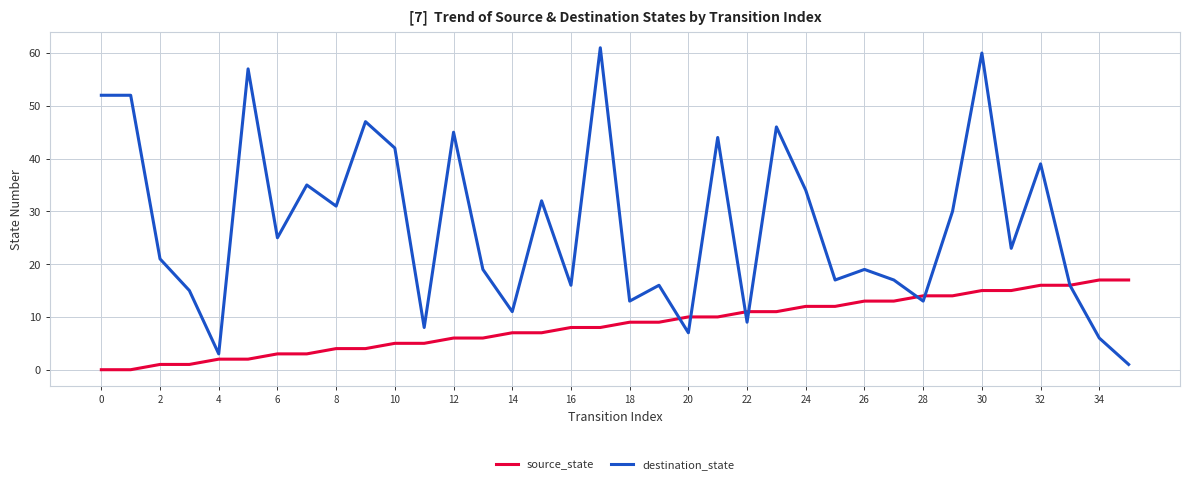

What is the sum of all source_state values?

306